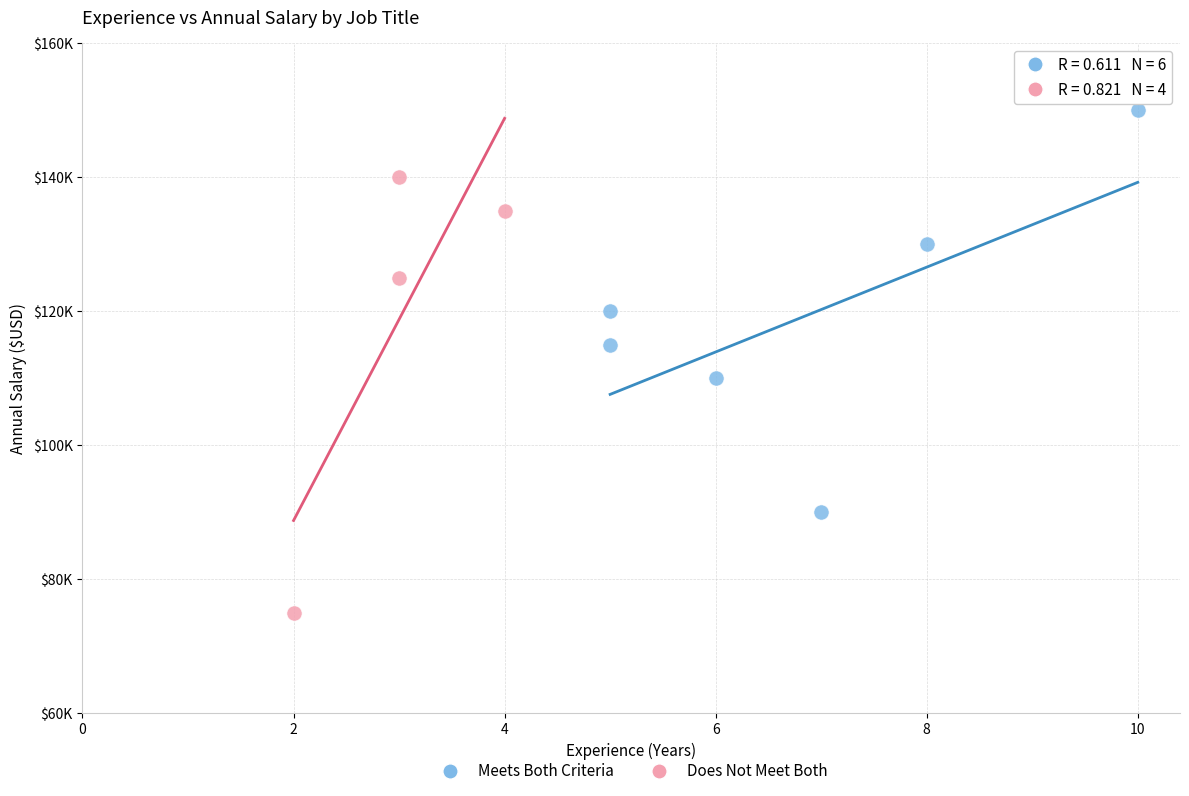

Which series contains the highest Y value?

Meets Both Criteria